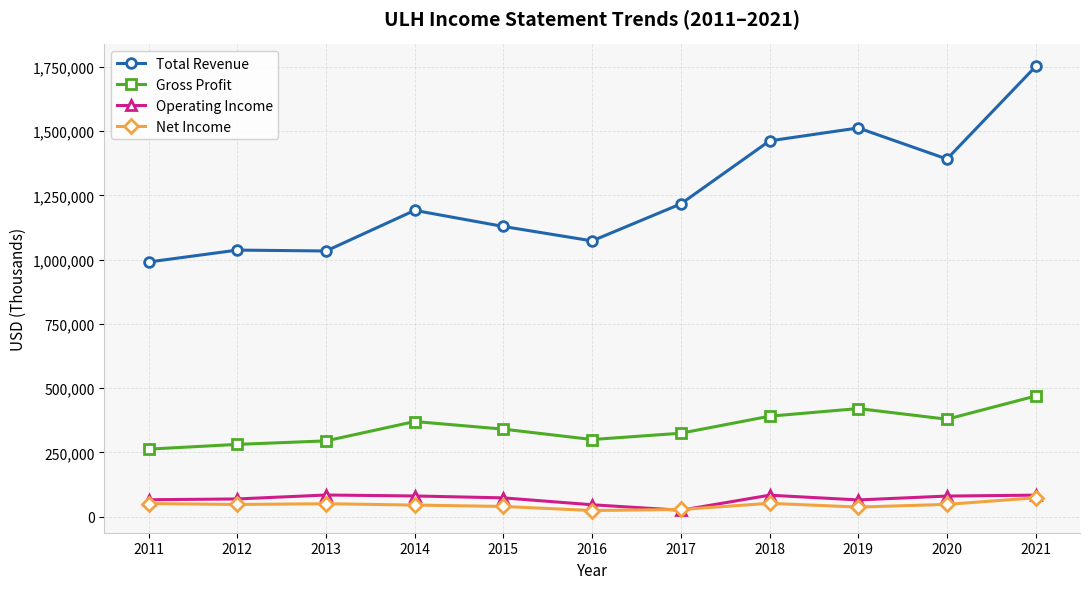

What is the value of the Total Revenue point at the 3rd from the left?

1033500